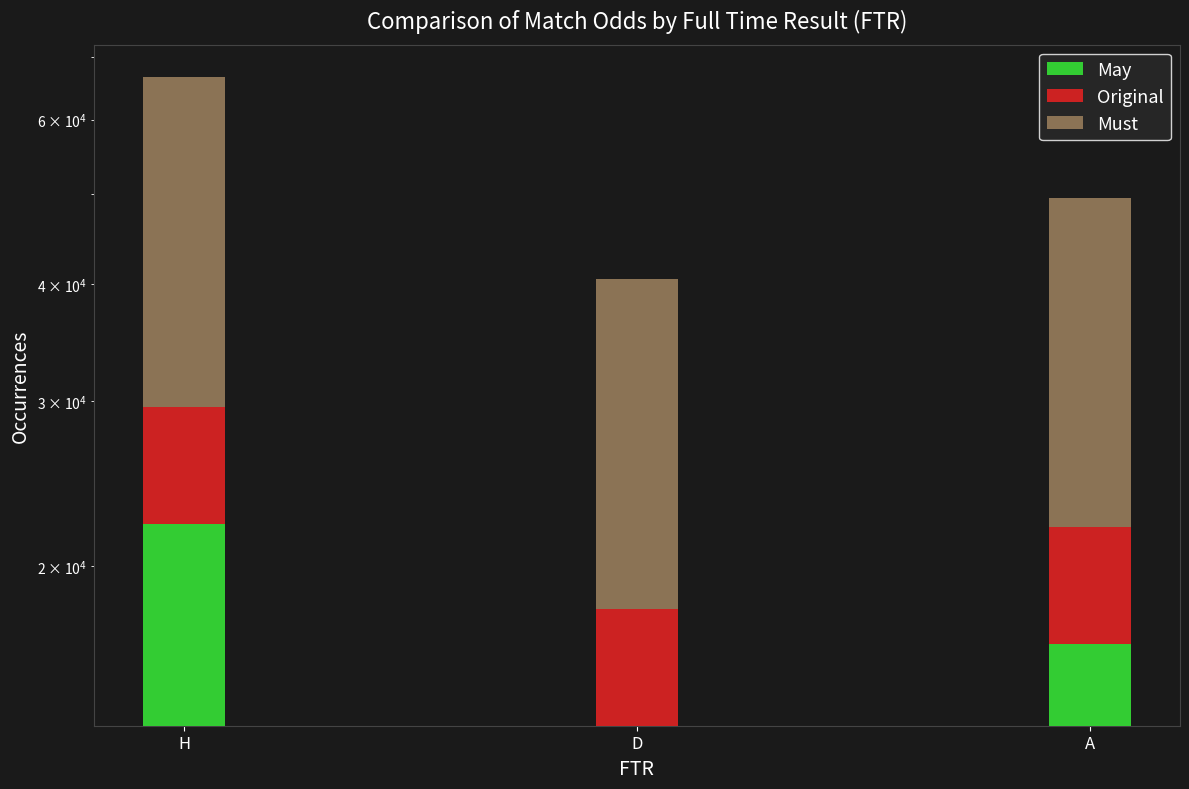

Which series has the widest spread of values?

Must